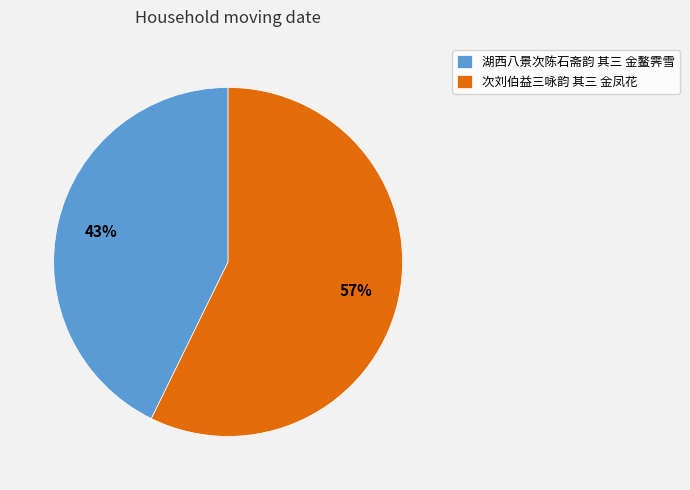

Is 湖西八景次陈石斋韵 其三 金鳌霁雪 the majority of the pie?

No